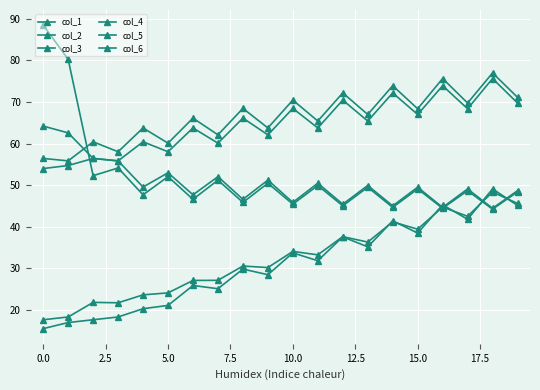

True or false: col_6 and col_1 intersect in this chart.

False